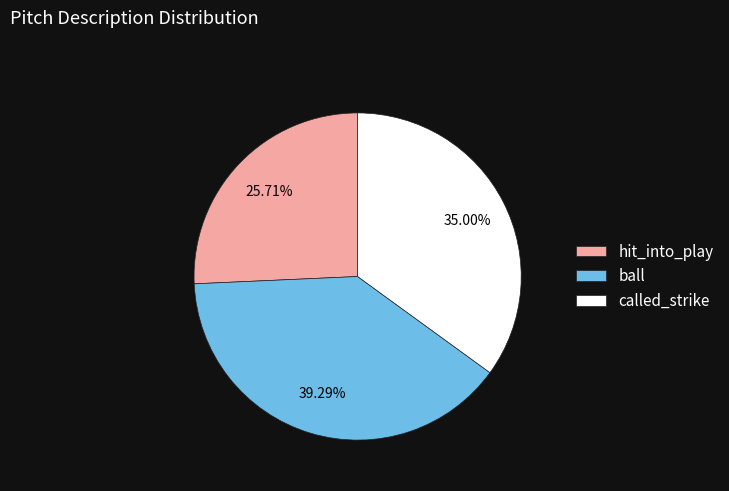

Is the sum of hit_into_play and ball greater than half?

Yes